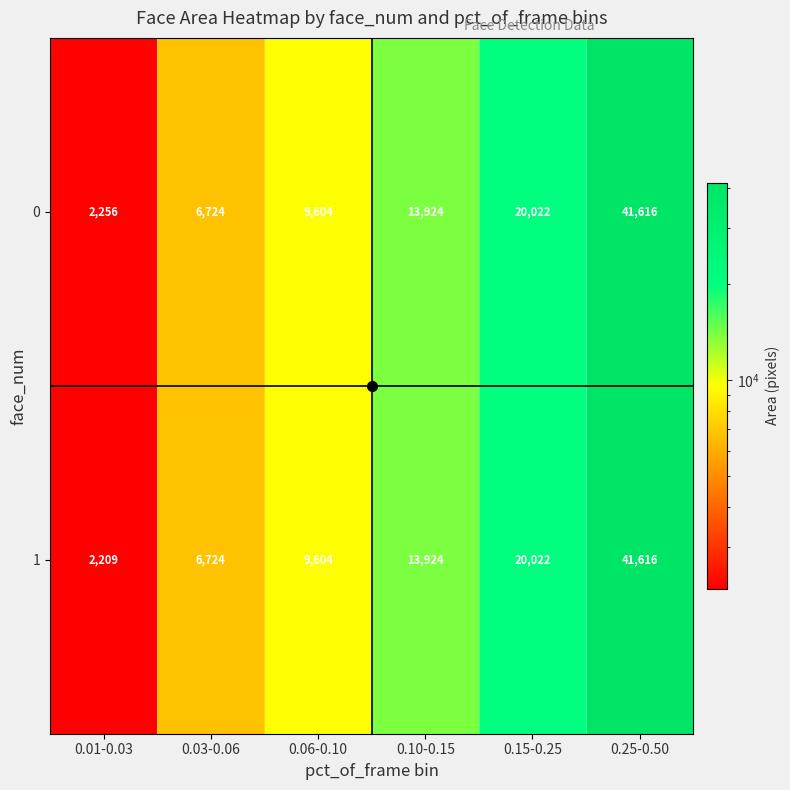

What is the difference between the maximum and minimum values in the 1 series?

39407